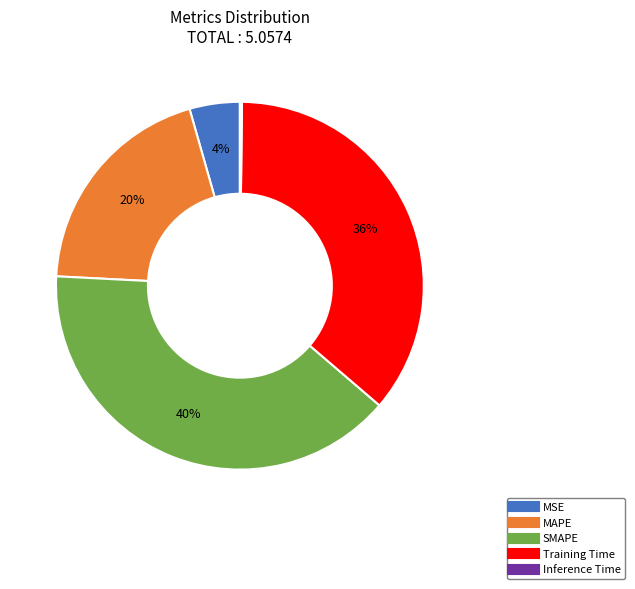

To the nearest percent, what portion does SMAPE represent?

40%